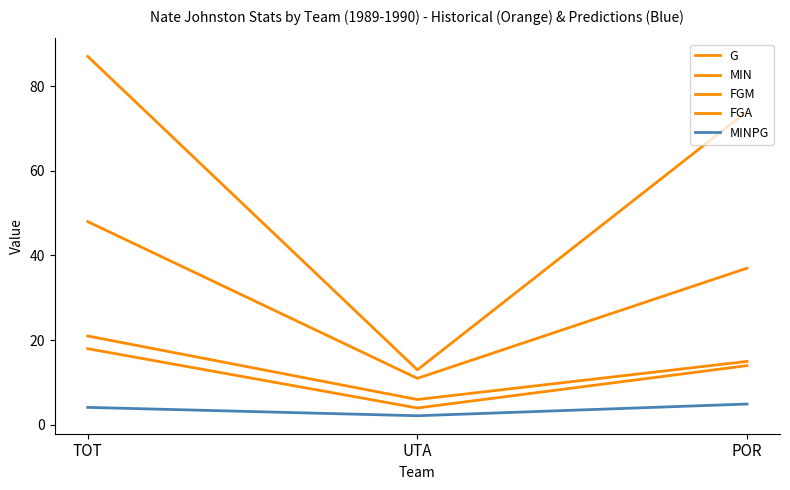

What is the sum of the MINPG values at UTA and TOT?

6.3